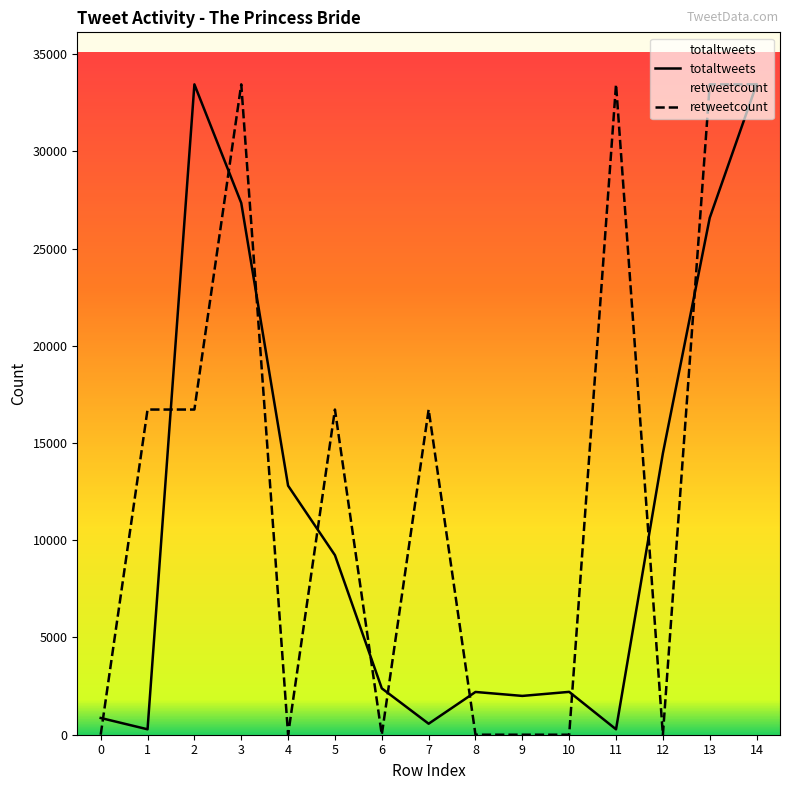

How many times do totaltweets and retweetcount cross each other?

11